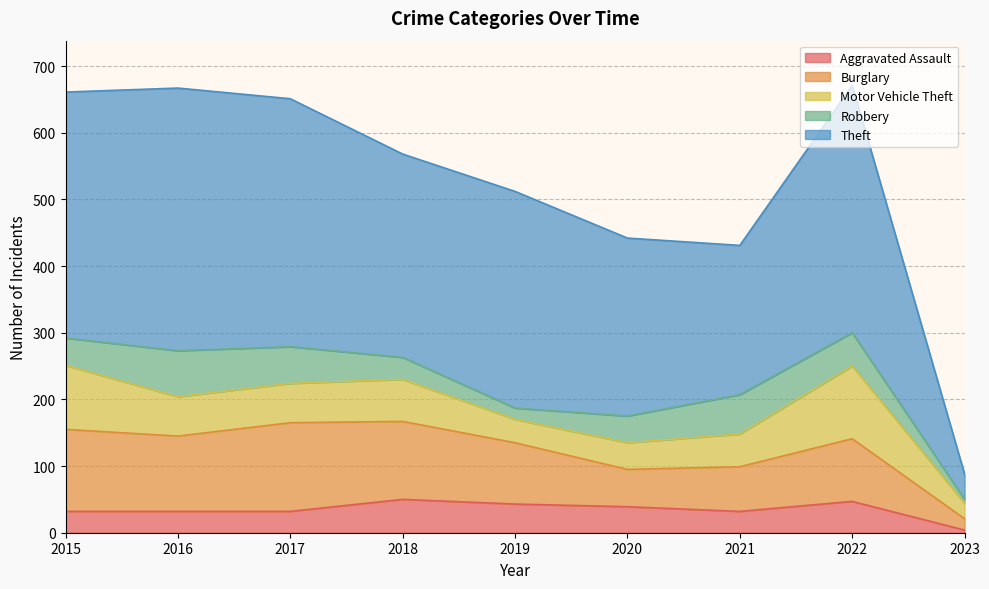

At which category does Aggravated Assault reach its first local peak?

2018